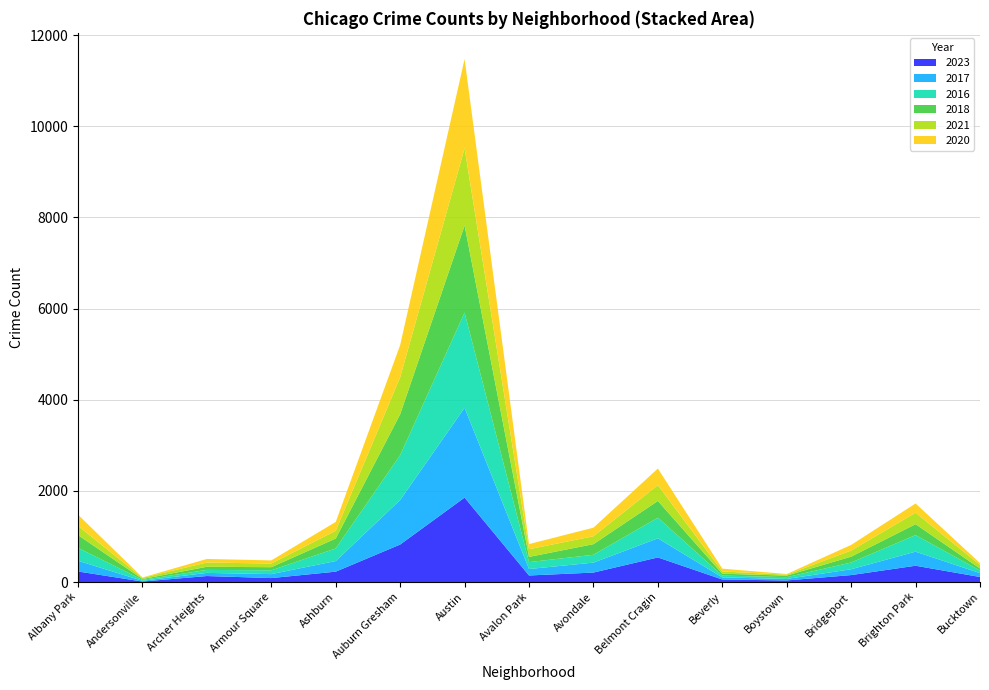

Reading left to right, what are all the values shown in this chart?

2023: Albany Park=232	Andersonville=11	Archer Heights=132	Armour Square=87	Ashburn=228	Auburn Gresham=823	Austin=1853	Avalon Park=144	Avondale=208	Belmont Cragin=540	Beverly=56	Boystown=35	Bridgeport=153	Brighton Park=358	Bucktown=111
2017: Albany Park=235	Andersonville=17	Archer Heights=69	Armour Square=87	Ashburn=233	Auburn Gresham=978	Austin=1972	Avalon Park=142	Avondale=218	Belmont Cragin=420	Beverly=46	Boystown=33	Bridgeport=128	Brighton Park=309	Bucktown=85
2016: Albany Park=282	Andersonville=20	Archer Heights=65	Armour Square=83	Ashburn=276	Auburn Gresham=983	Austin=2086	Avalon Park=151	Avondale=172	Belmont Cragin=451	Beverly=40	Boystown=39	Bridgeport=147	Brighton Park=363	Bucktown=55
2018: Albany Park=281	Andersonville=19	Archer Heights=69	Armour Square=69	Ashburn=218	Auburn Gresham=898	Austin=1912	Avalon Park=115	Avondale=233	Belmont Cragin=369	Beverly=41	Boystown=34	Bridgeport=129	Brighton Park=240	Bucktown=47
2021: Albany Park=203	Andersonville=25	Archer Heights=94	Armour Square=79	Ashburn=171	Auburn Gresham=811	Austin=1695	Avalon Park=168	Avondale=174	Belmont Cragin=346	Beverly=49	Boystown=21	Bridgeport=134	Brighton Park=251	Bucktown=77
2020: Albany Park=246	Andersonville=8	Archer Heights=78	Armour Square=70	Ashburn=193	Auburn Gresham=708	Austin=1959	Avalon Park=113	Avondale=188	Belmont Cragin=365	Beverly=62	Boystown=14	Bridgeport=124	Brighton Park=203	Bucktown=41